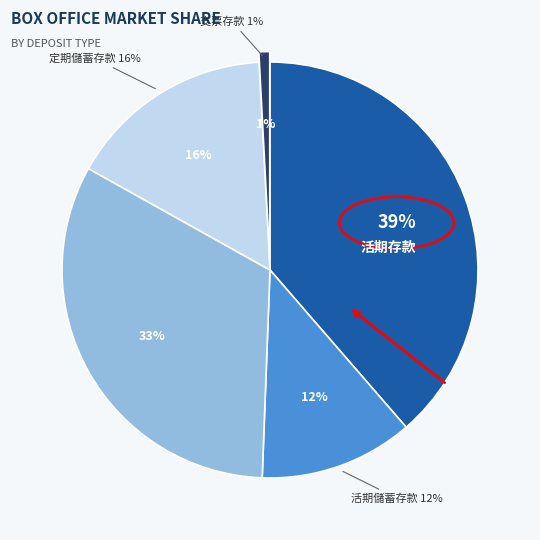

To the nearest percent, what percentage of the pie is 活期儲蓄存款?

12%